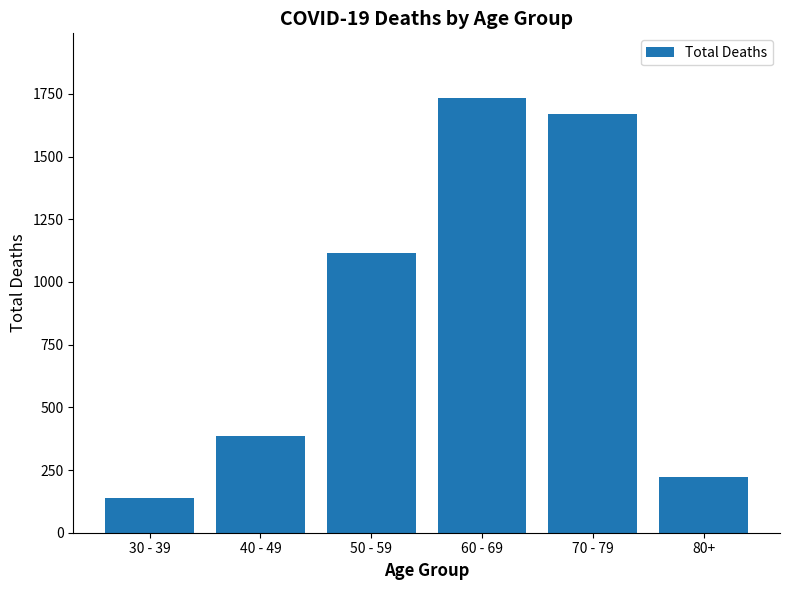

Reading left to right, list all the values displayed in this chart.

30 - 39=138	40 - 49=385	50 - 59=1115	60 - 69=1732	70 - 79=1671	80+=224